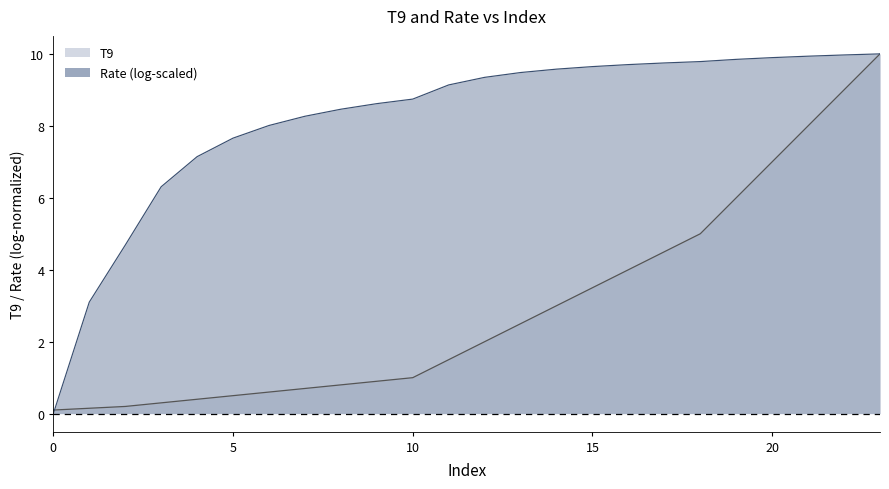

True or false: there are more than 1 points higher than both neighbors.

False